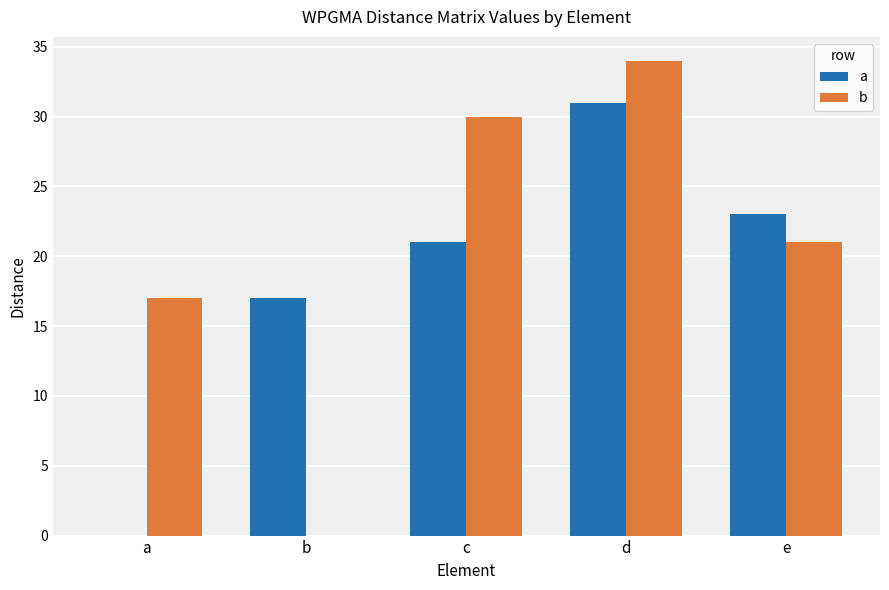

The a series shows 0 at a. True or false?

True